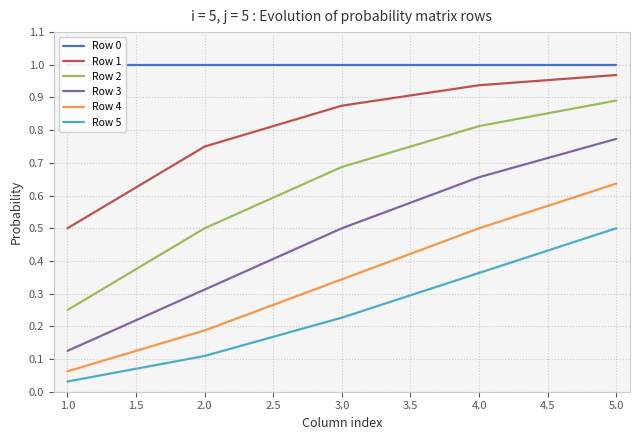

Is this an area chart (filled region under the line)?

No